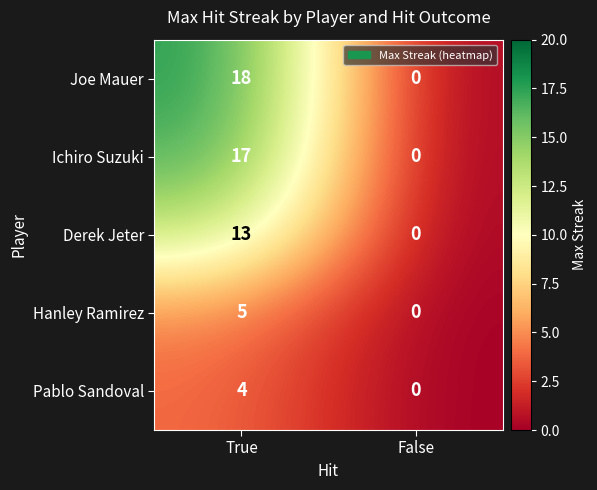

Between True and False, which series saw the biggest shift?

Joe Mauer